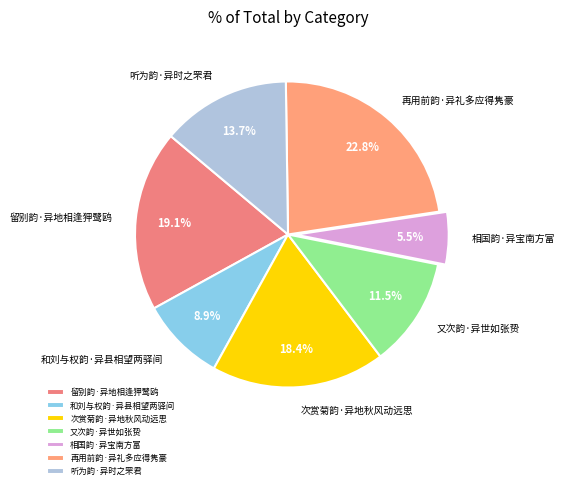

What portion of the pie excludes 相国韵·异宝南方富?

94.5%